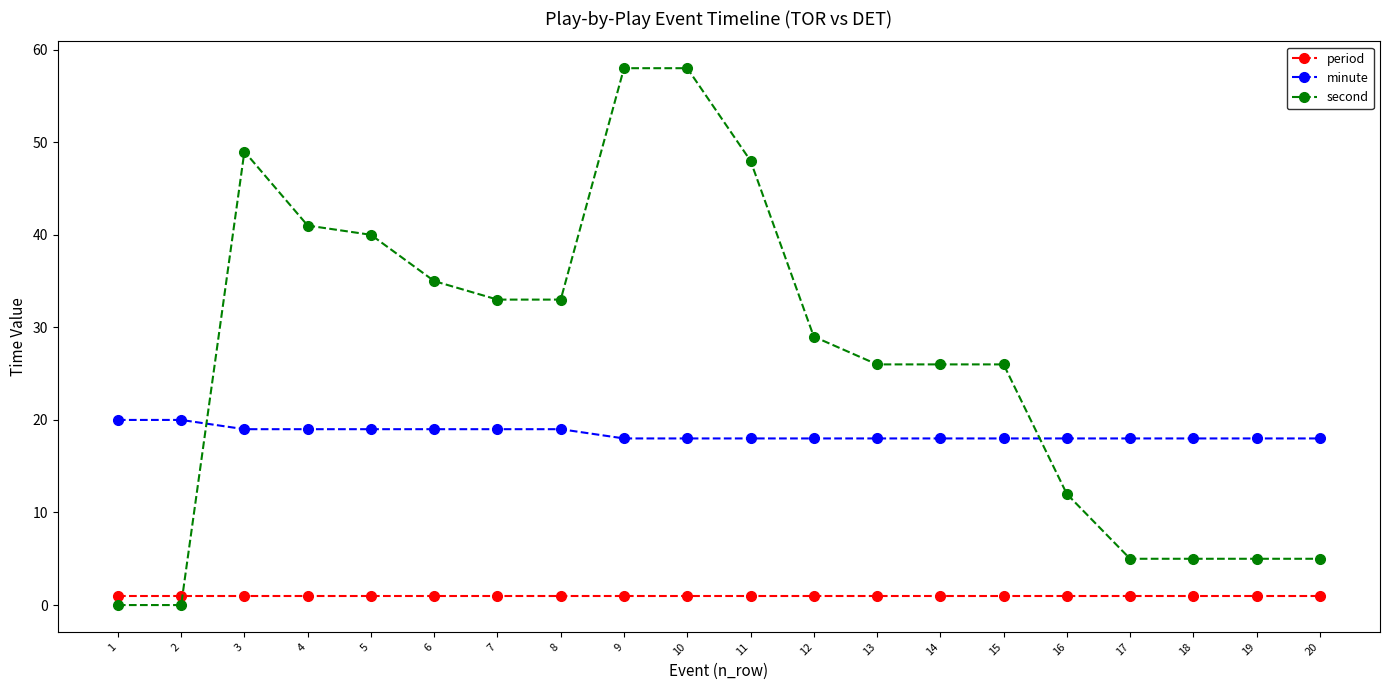

What is the maximum value shown in the chart?

58